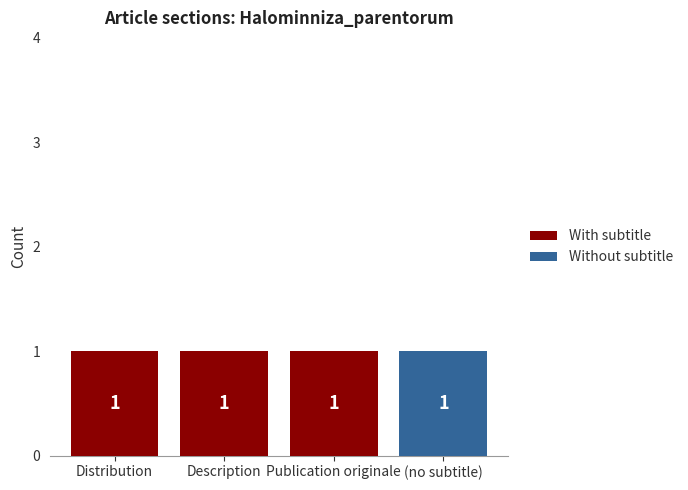

How many With subtitle values are between 1 and 2?

3